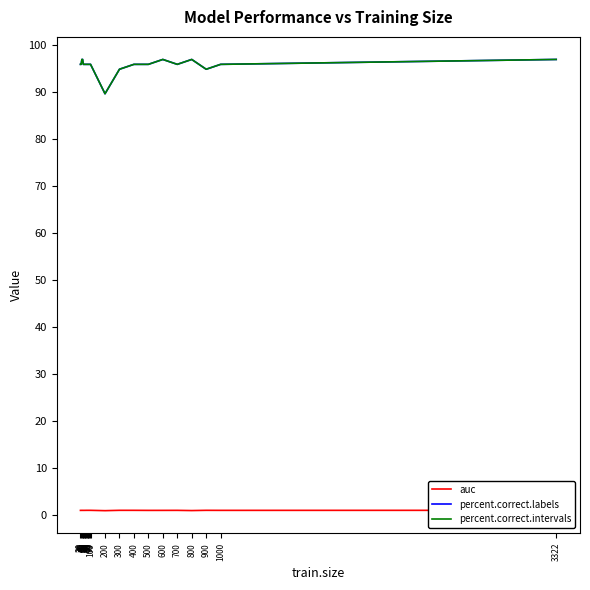

True or false: percent.correct.labels and auc intersect in this chart.

False